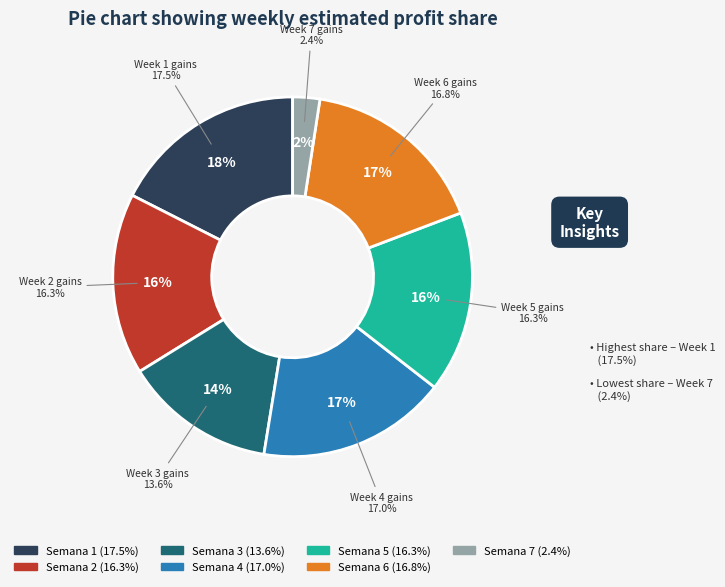

To the nearest percent, what percentage of the pie is Semana 1?

18%